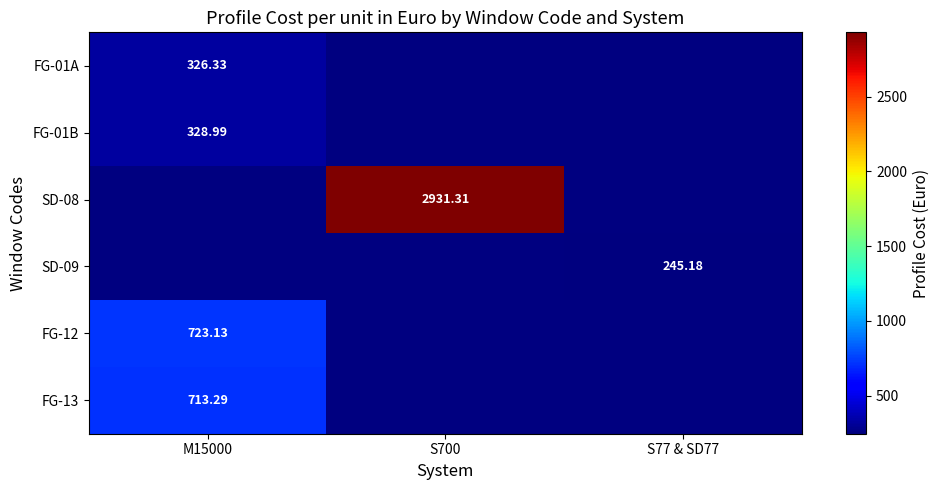

What is the spread (max minus min) of values at M15000?

396.8